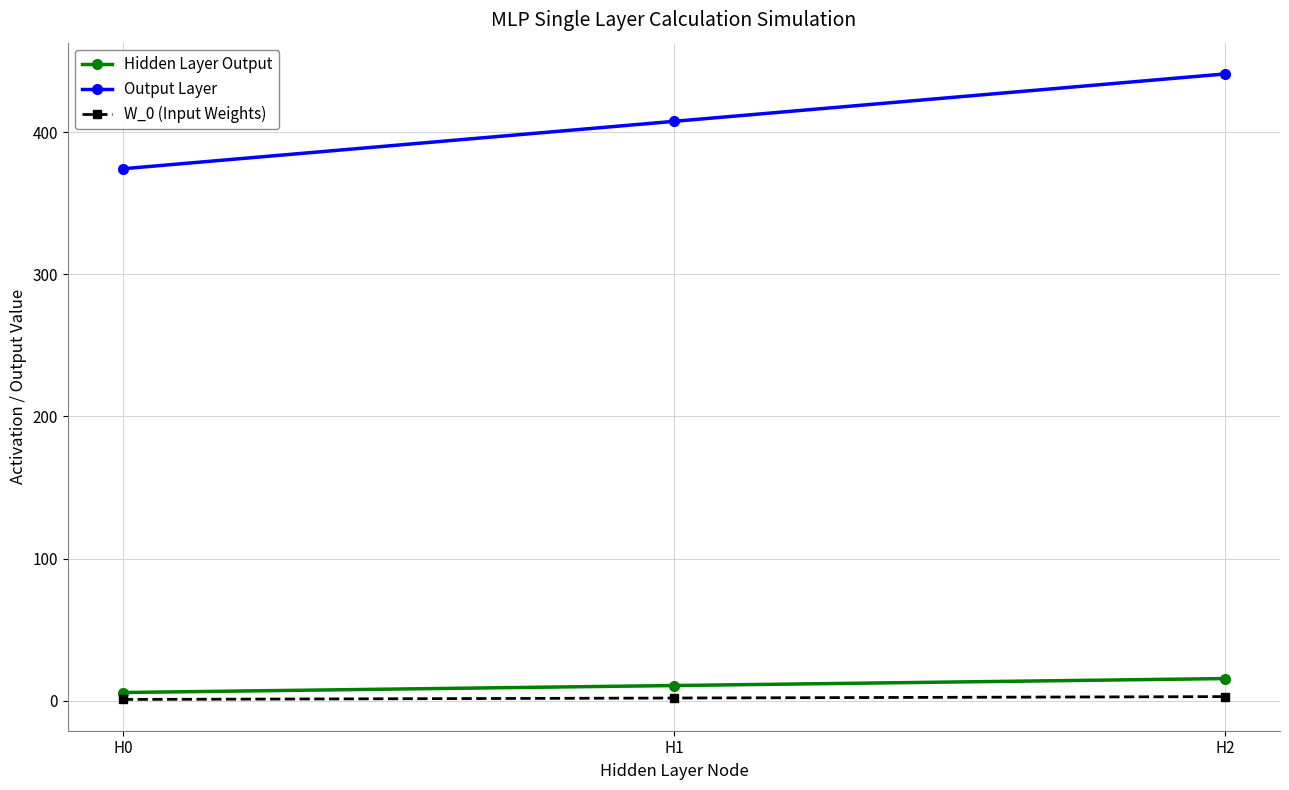

What is the difference between the highest and lowest values at H0?

373.2